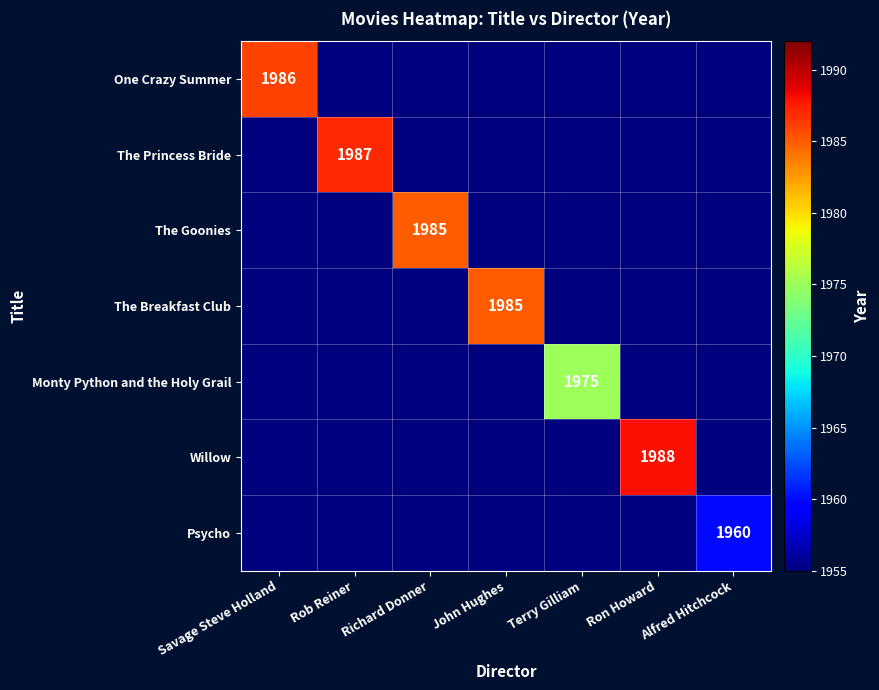

What is the sum of all One Crazy Summer values?

1986